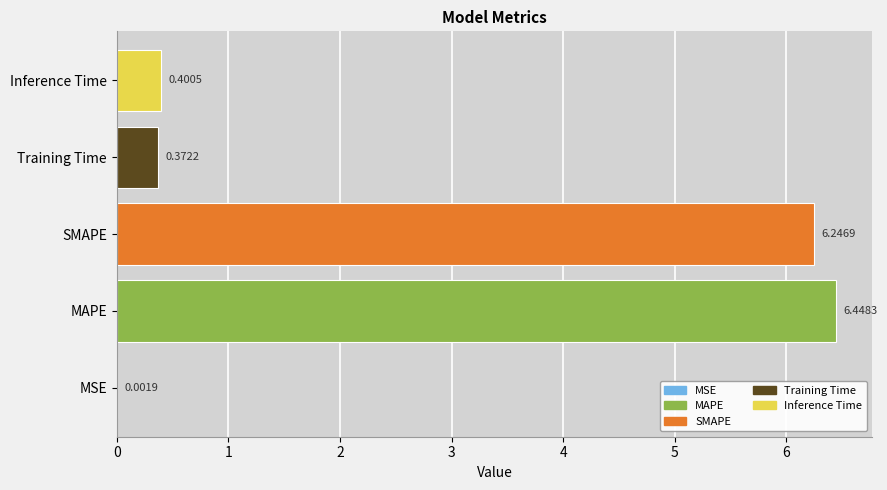

At which label is the value closest to 3?

Inference Time